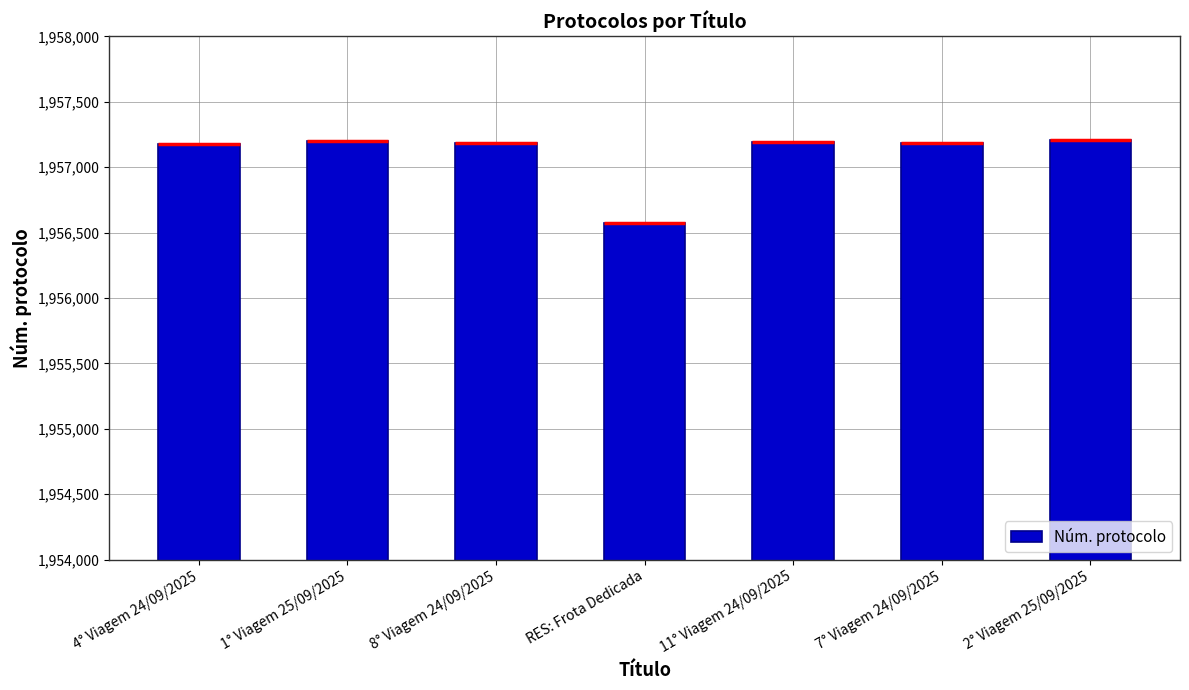

What is the sum of the values at 8° Viagem 24/09/2025 and 4° Viagem 24/09/2025?

3914366